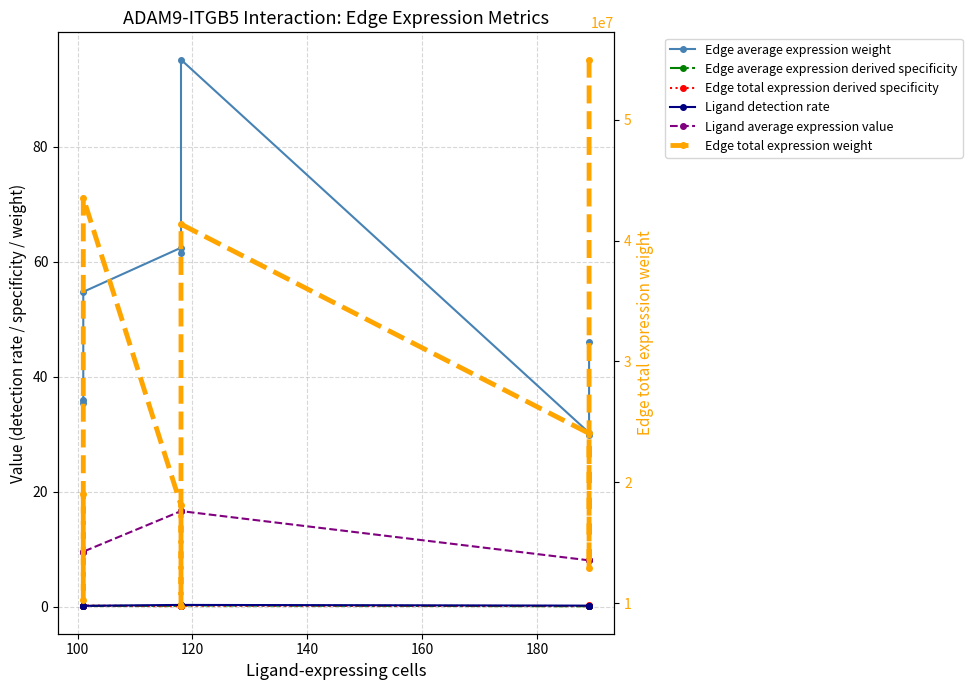

What is the value of the Edge average expression derived specificity point at the 1st from the left?

0.1